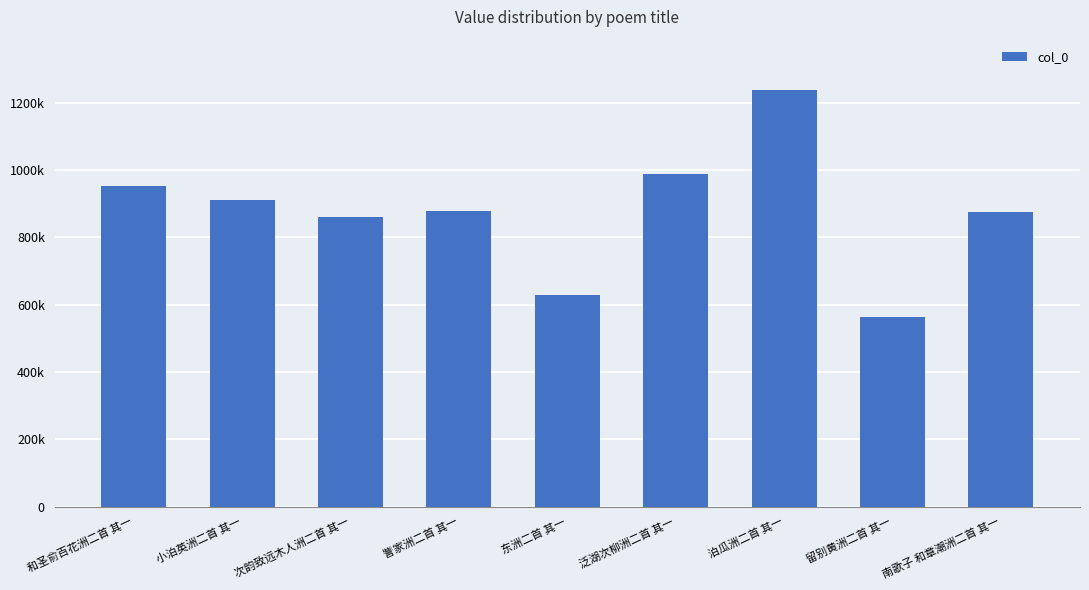

Are the bars horizontal?

No